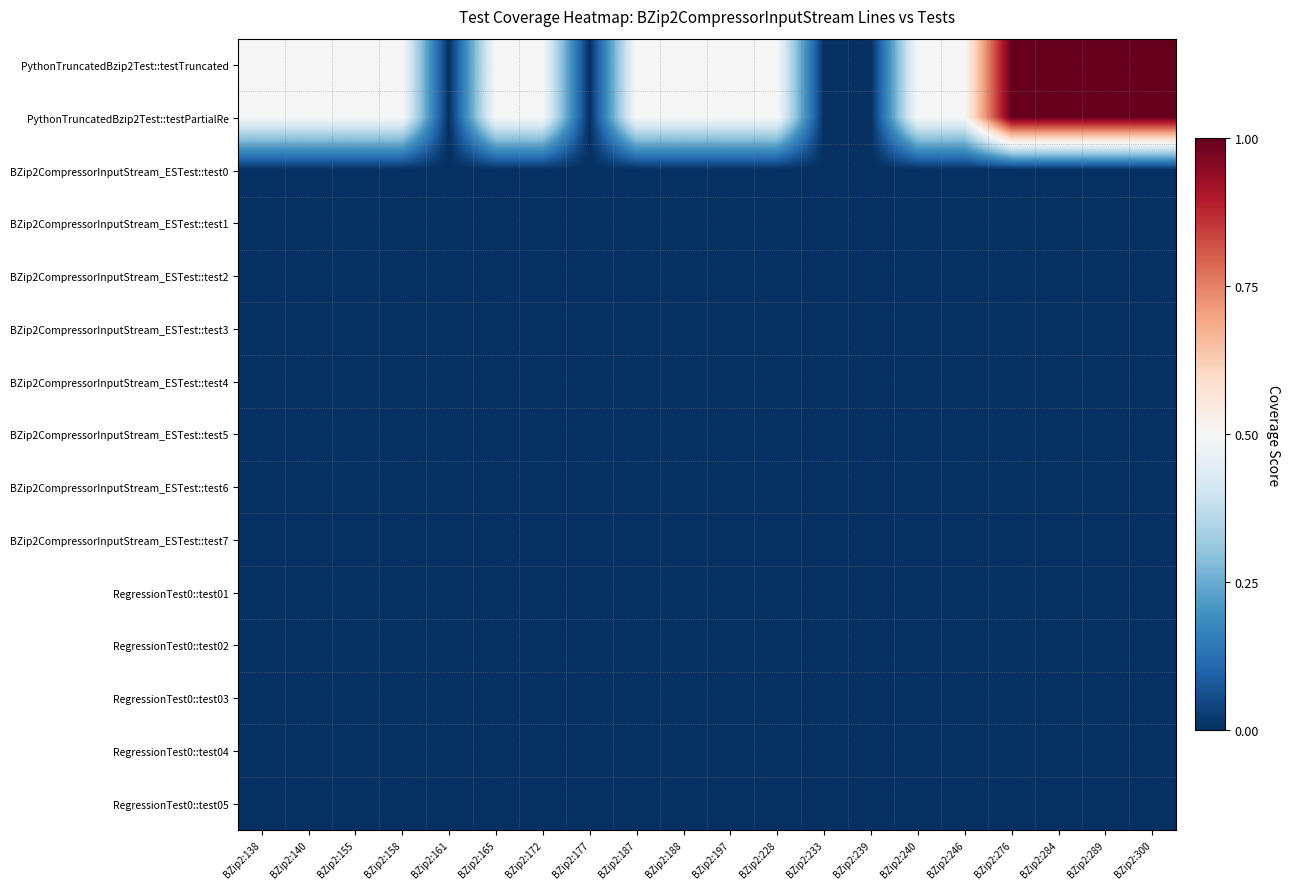

Between BZip2:165 and BZip2:233, which series saw the biggest shift?

PythonTruncatedBzip2Test::testTruncated